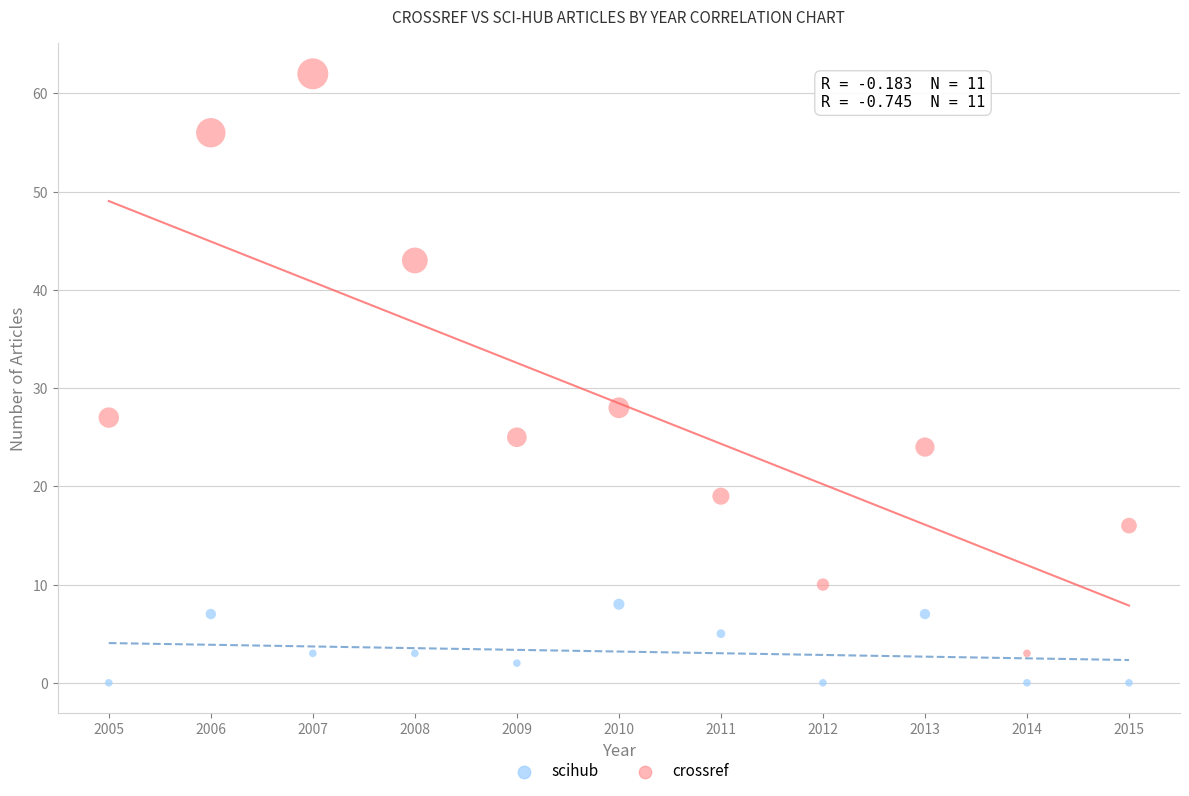

Across all series, what Y value is closest to 31?

28